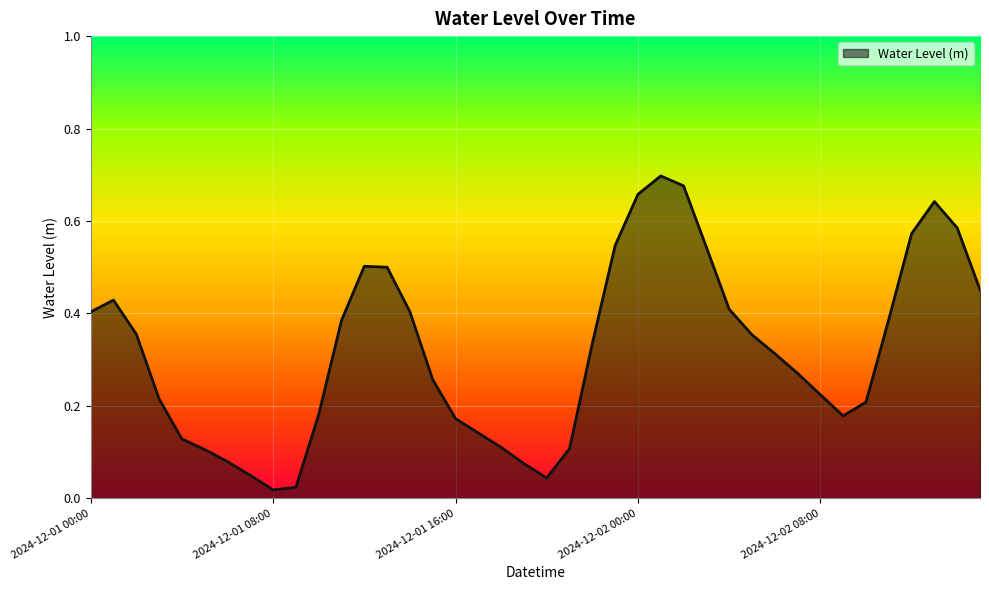

How many lines are shown in the chart?

1